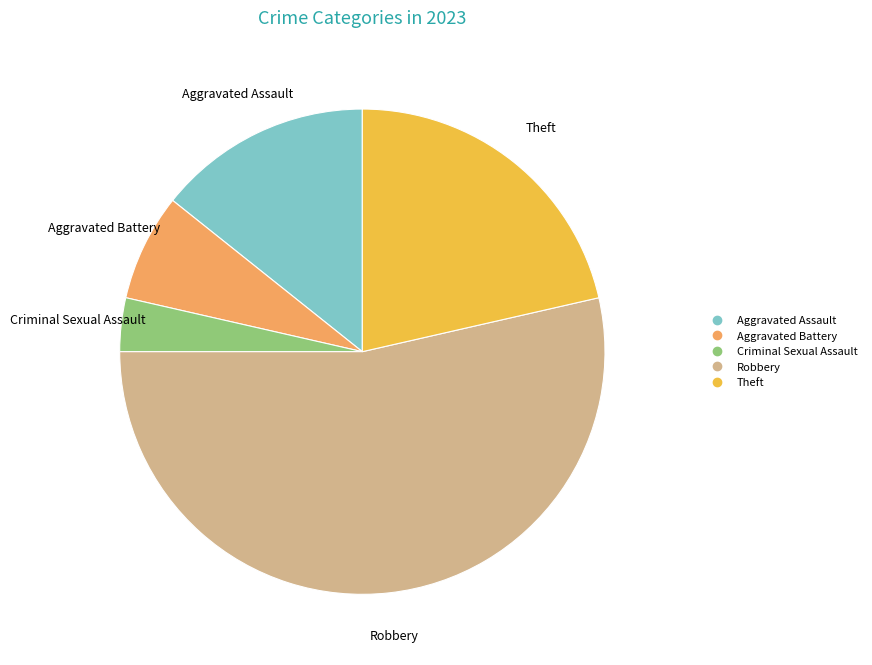

Which category accounts for the majority?

Robbery